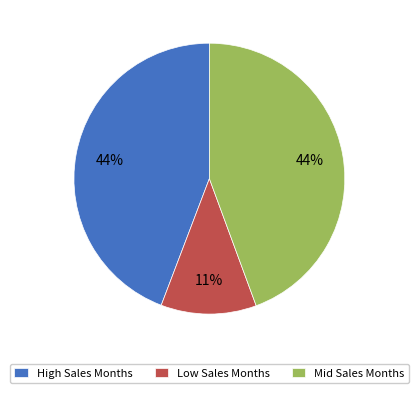

Between High Sales Months and Low Sales Months, which is larger?

High Sales Months